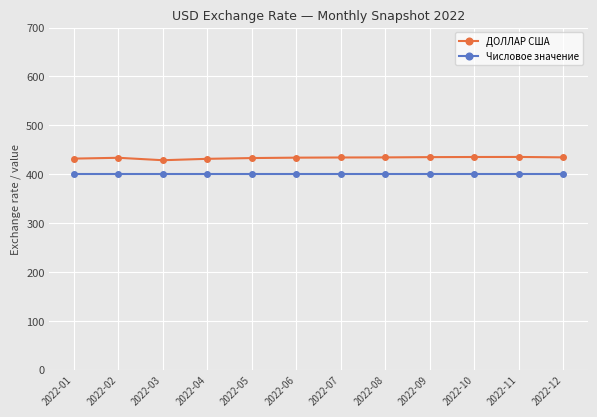

True or false: ДОЛЛАР США has a value of 192.0 at 2022-11.

False